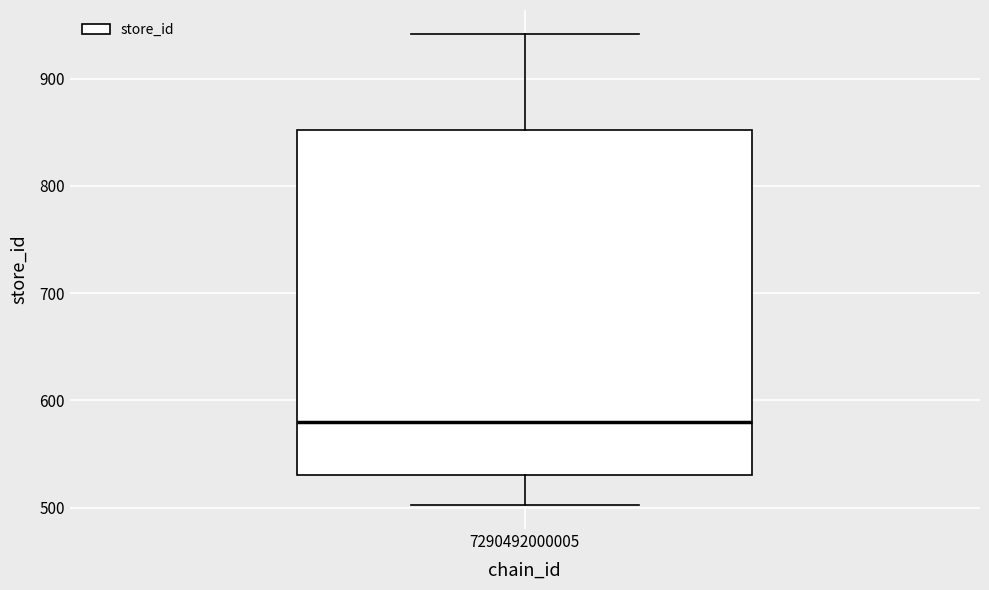

Transcribe this box plot: give where the median line is, the range the box spans, and where the two whiskers end, as read against the y-axis. The values are not printed on the chart, so give them approximately, as read against the axis.

median 580, box 530 to 850, whiskers 500 to 940